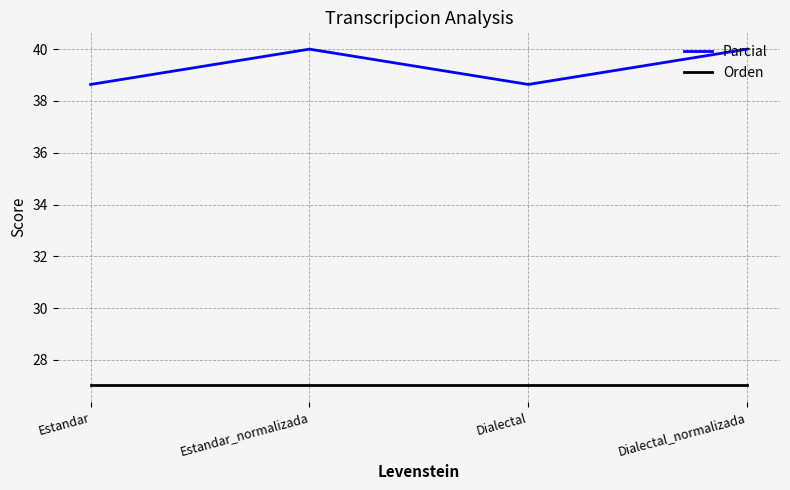

What is the difference between the maximum and minimum values in the Parcial series?

1.4